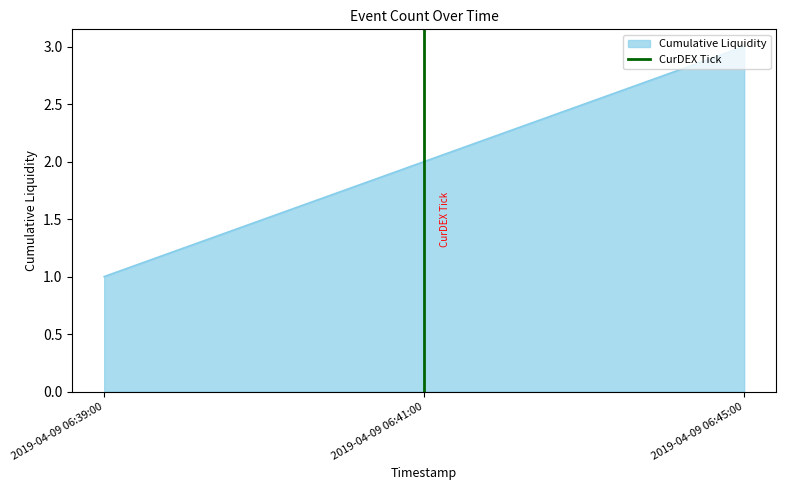

How many lines are shown in the chart?

1